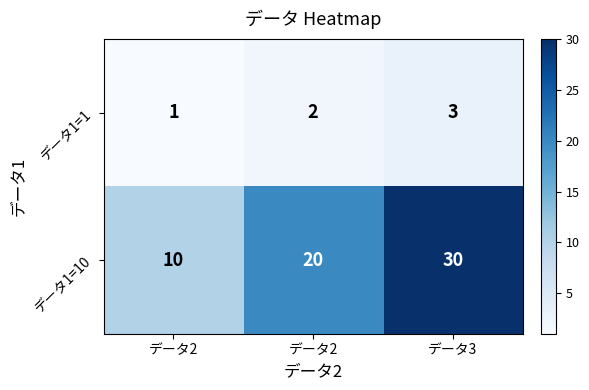

Which series has the widest spread of values?

データ1=10